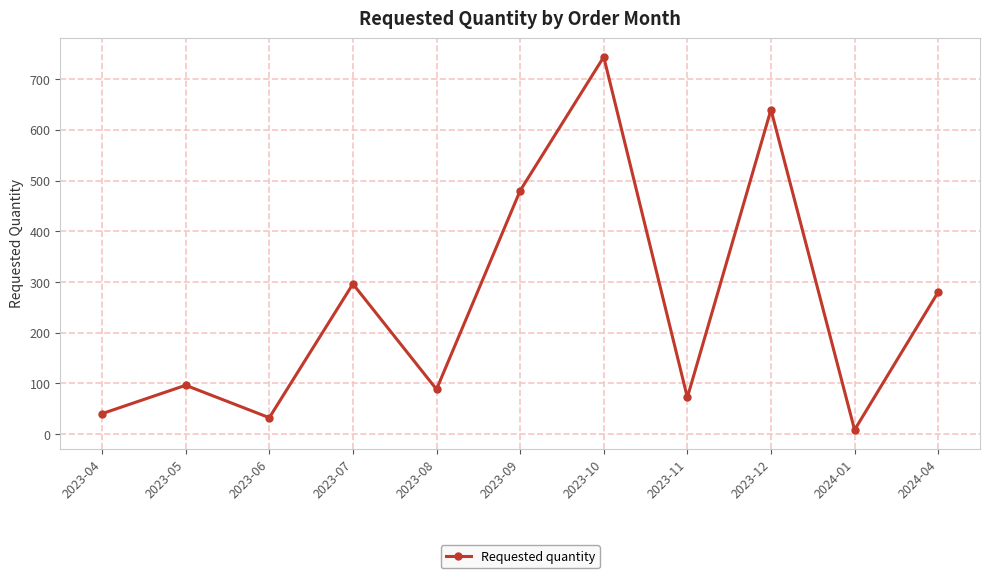

Reading left to right, what are all the values shown in this chart?

40	96	32	296	88	480	744	72	640	8	280